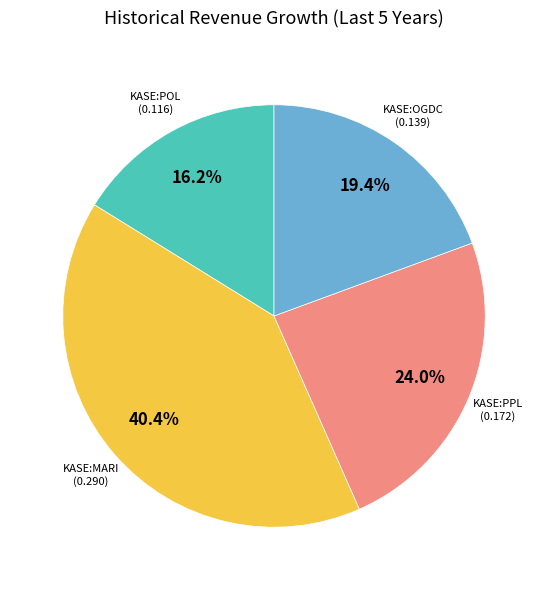

Is there any slice that represents more than half of the pie?

No